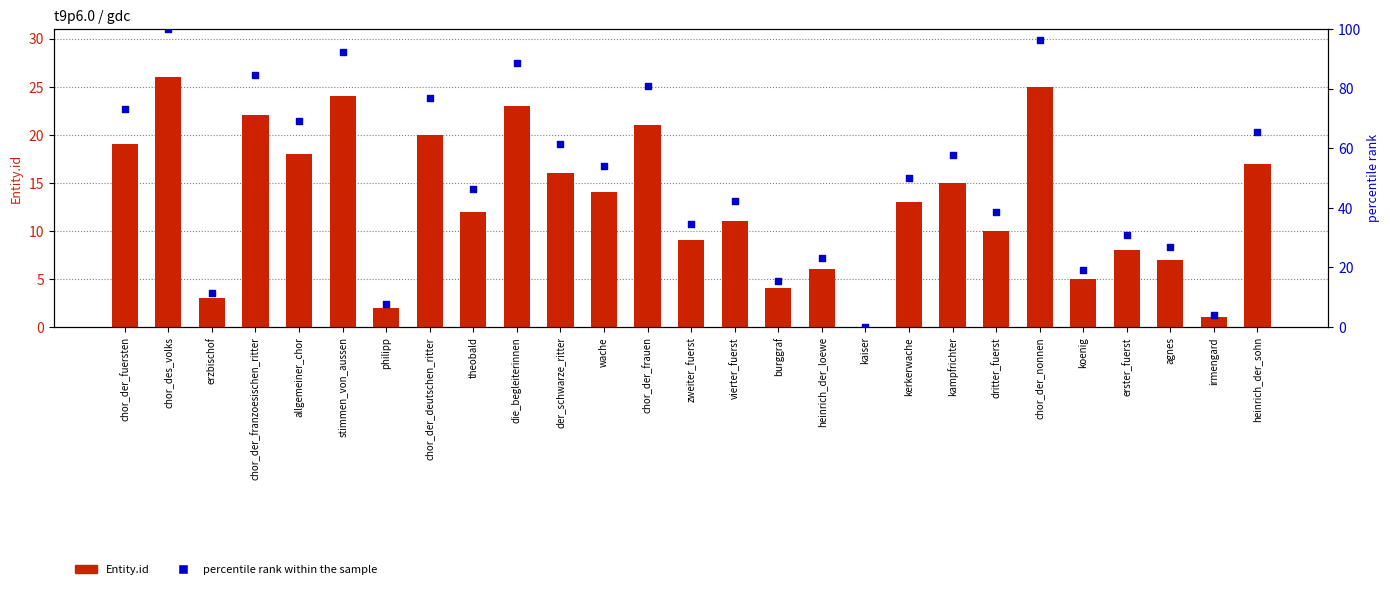

Which series has the largest total across all categories?

percentile rank within the sample